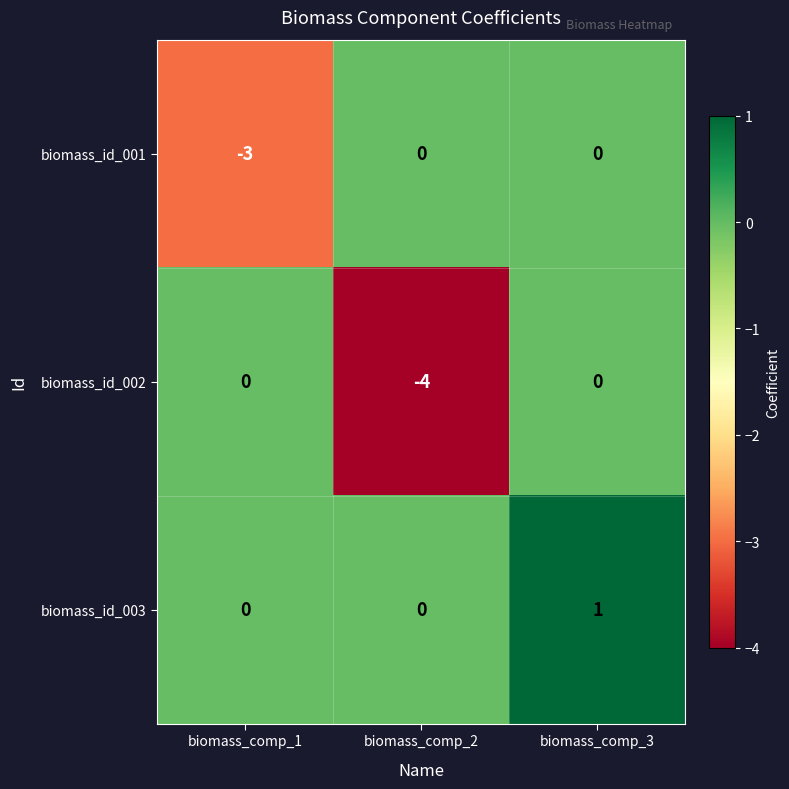

At which category is the sum across all series the highest?

biomass_comp_3